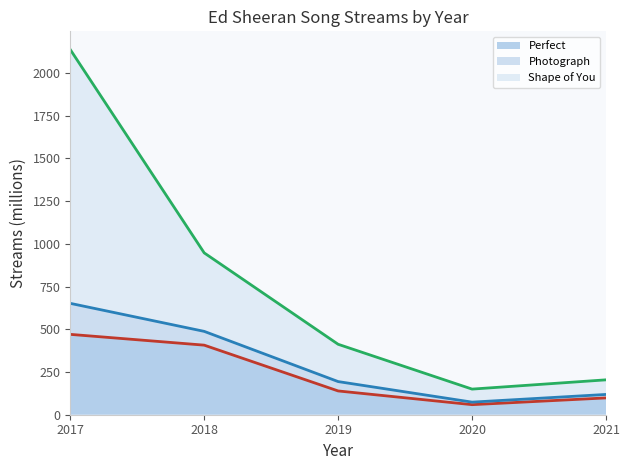

Count the number of data series in this chart.

3